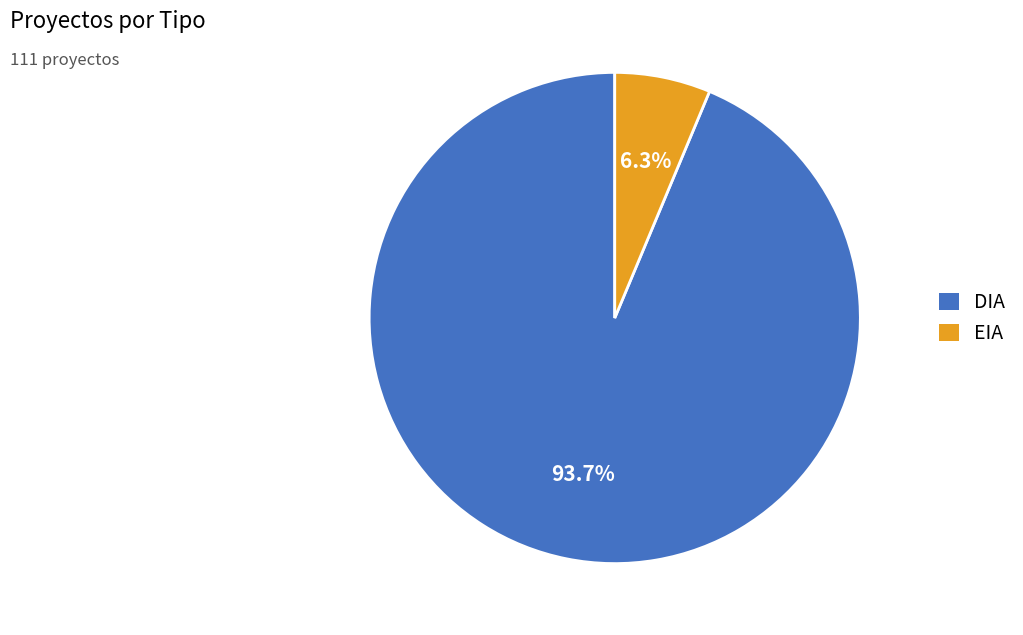

What is the majority slice?

DIA